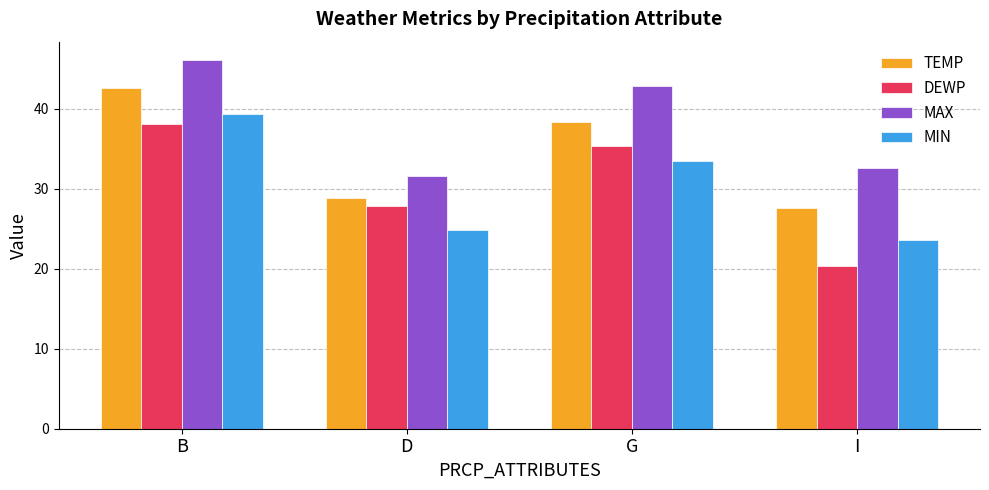

What is the value of the DEWP bar at the 1st from the left?

38.1